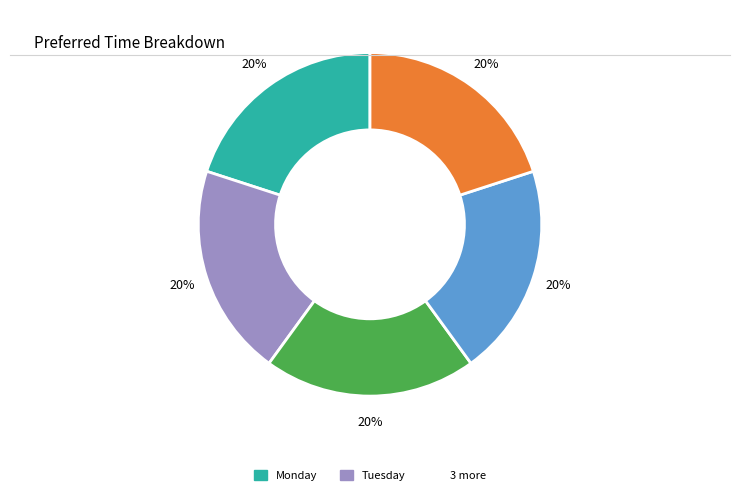

Count the number of slices in the pie.

5